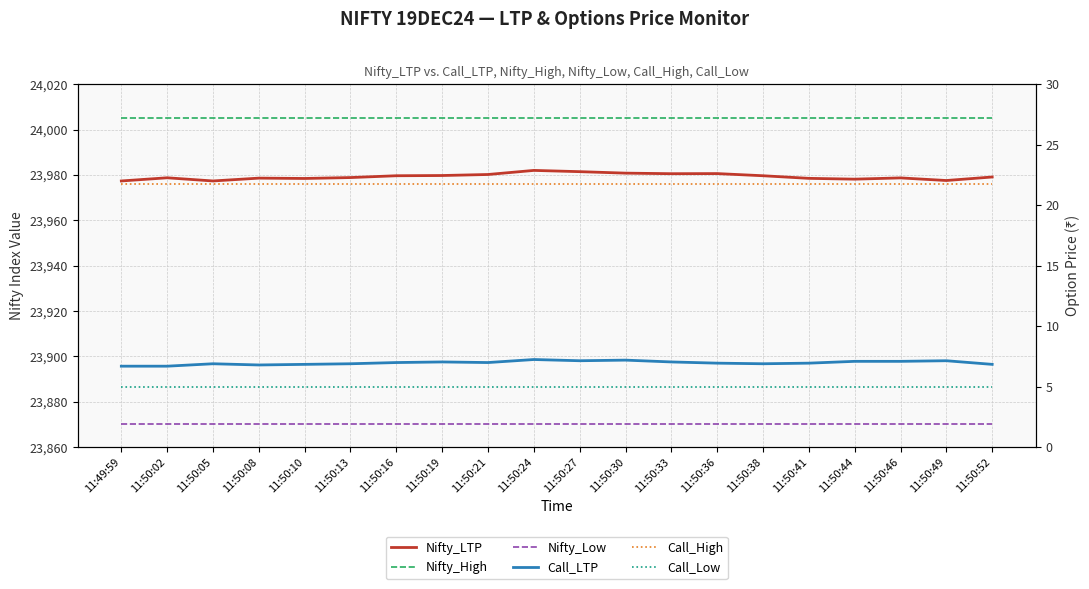

Does the chart display data point markers on the line(s)?

No